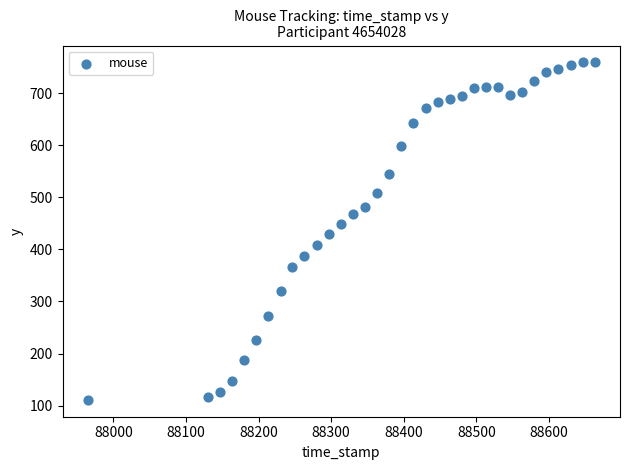

What is the range of Y values (max minus min)?

648